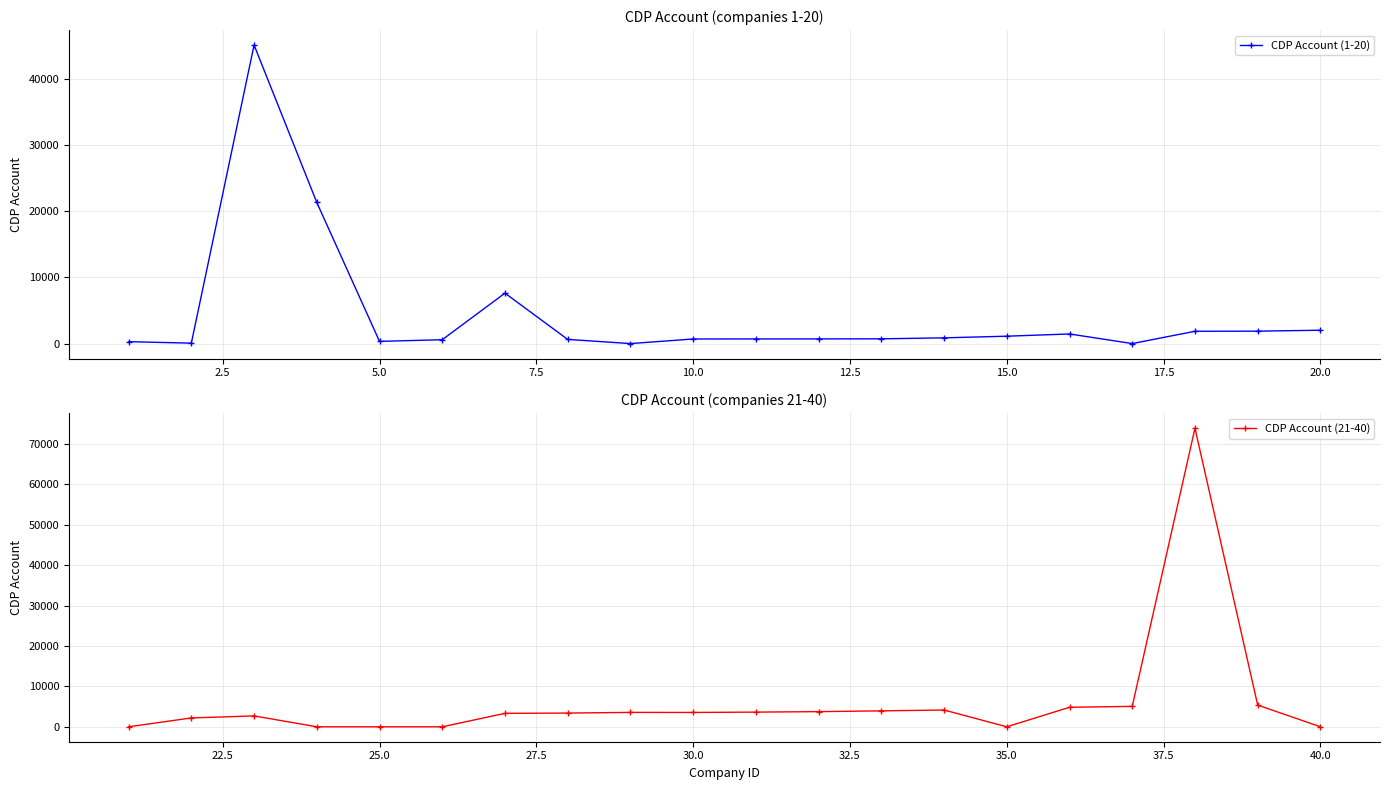

Reading left to right, transcribe all the data shown in this chart.

CDP Account (1-20): 285	64	45103	21318	333	582	7616	628	0	692	699	706	716	865	1113	1452	0	1857	1875	2017
CDP Account (21-40): 0	2191	2695	0	0	0	3329	3398	3564	3551	3635	3751	3944	4151	0	4826	5052	73894	5377	0